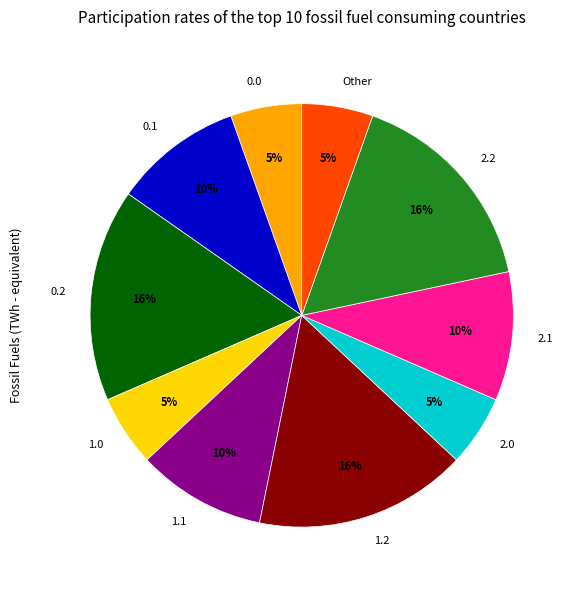

The 1.0 slice represents 1% of the pie. True or false?

False